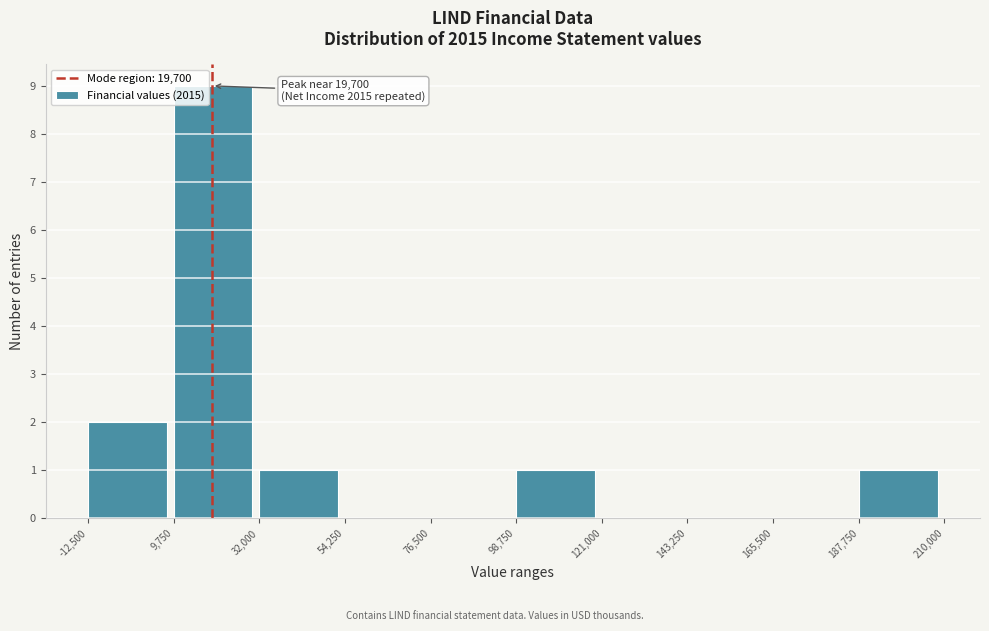

Which range on the x-axis has the tallest bar?

9,750 to 32,000